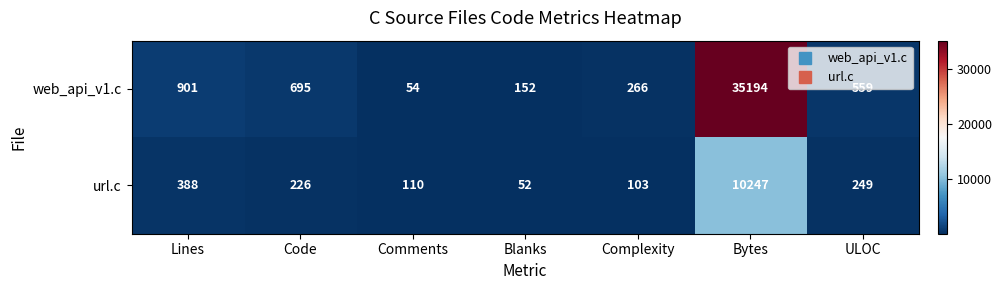

What is the average value of the url.c series?

1625